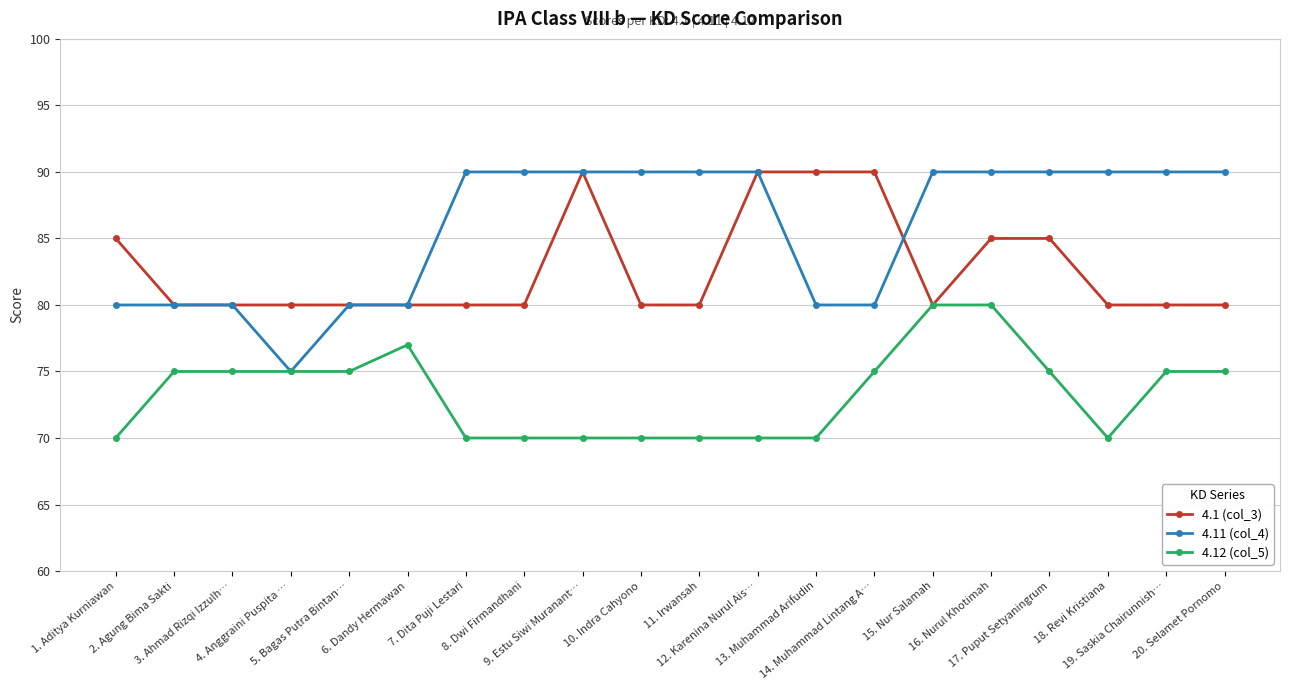

Reading left to right, list all the values displayed in this chart.

4.1 (col_3): 85	80	80	80	80	80	80	80	90	80	80	90	90	90	80	85	85	80	80	80
4.11 (col_4): 80	80	80	75	80	80	90	90	90	90	90	90	80	80	90	90	90	90	90	90
4.12 (col_5): 70	75	75	75	75	77	70	70	70	70	70	70	70	75	80	80	75	70	75	75